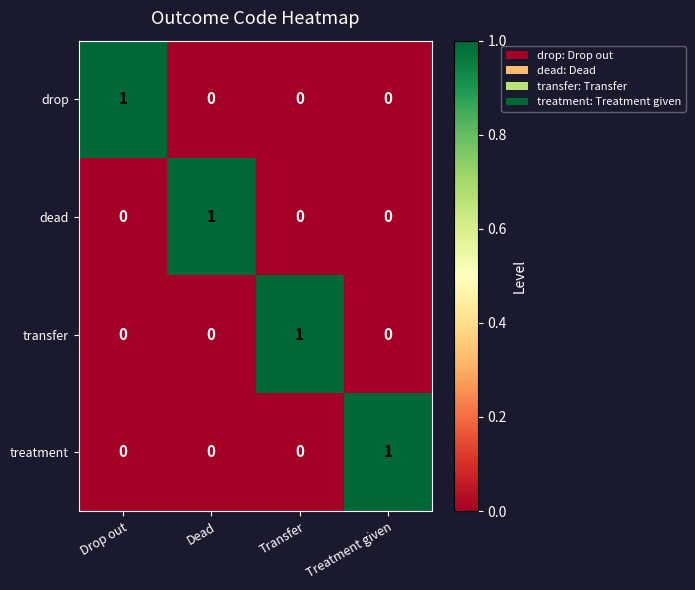

What is the difference between the highest and lowest values at Treatment given?

1